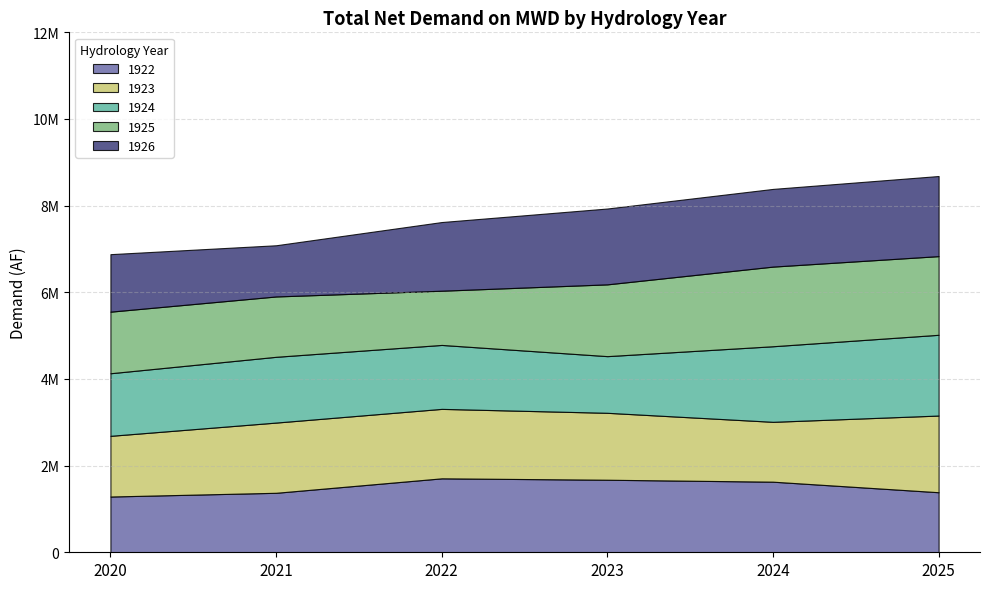

Is the value of 1922 at 2025 greater than the value of 1925 at 2022?

Yes